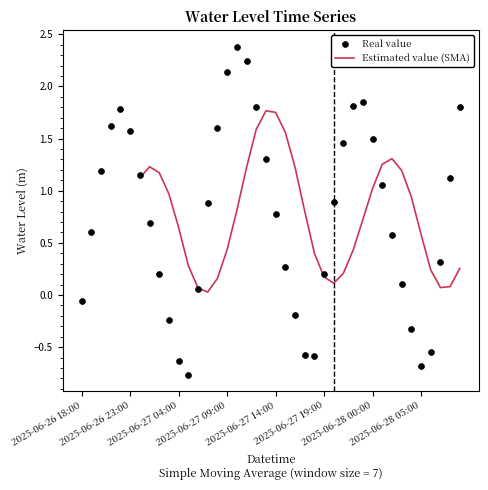

Which series has the largest total across all categories?

Real value